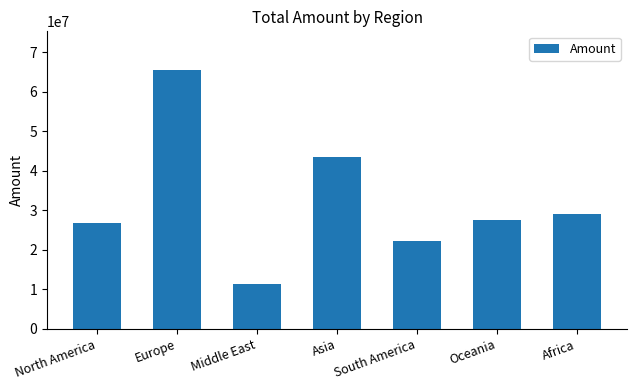

What is the greatest value displayed?

65449753